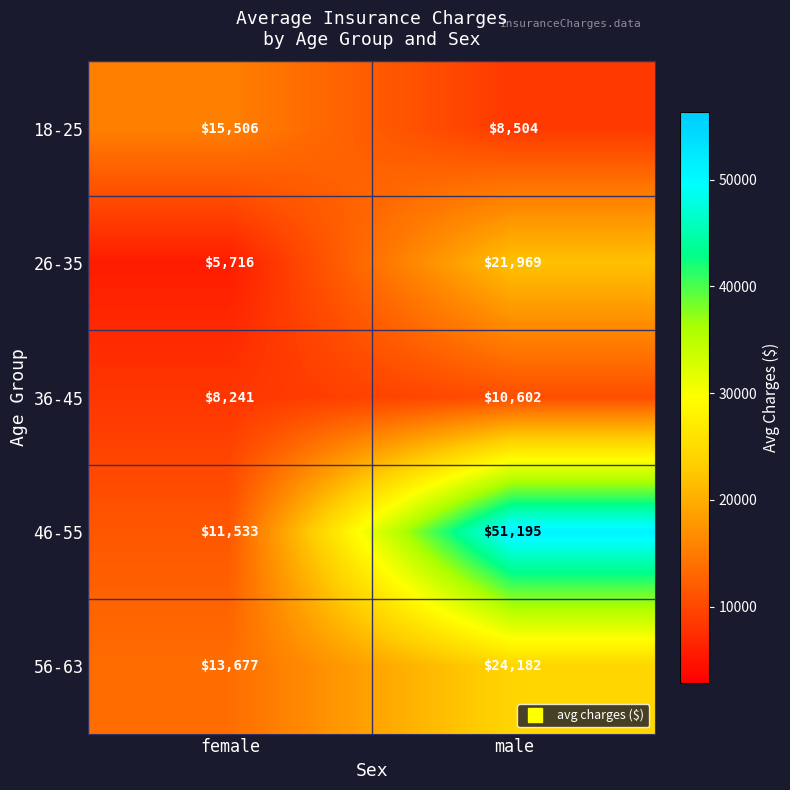

At which category is the sum across all series the highest?

male